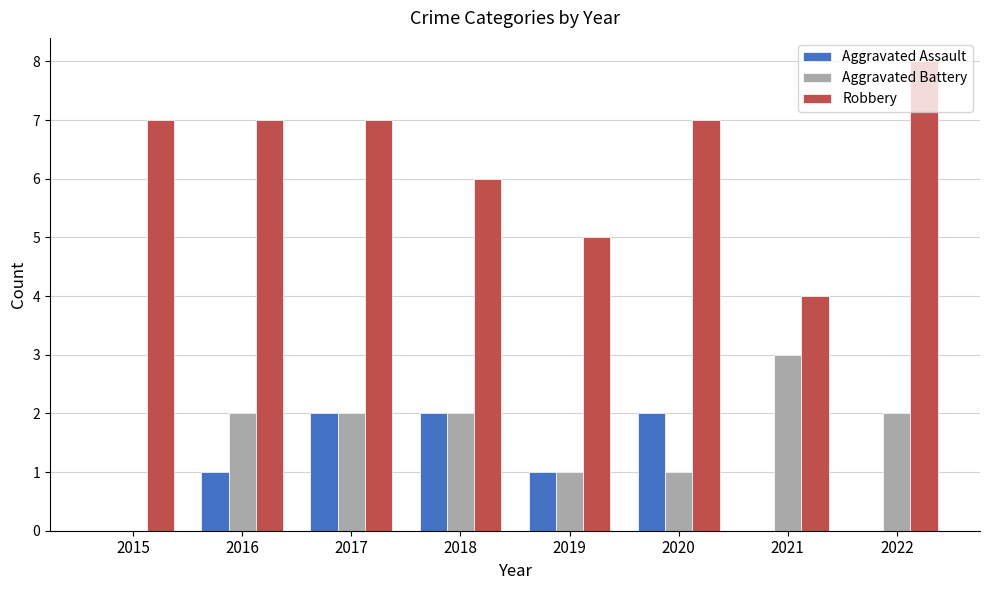

Reading left to right, transcribe all the data shown in this chart.

Aggravated Assault: 2015=0	2016=1	2017=2	2018=2	2019=1	2020=2	2021=0	2022=0
Aggravated Battery: 2015=0	2016=2	2017=2	2018=2	2019=1	2020=1	2021=3	2022=2
Robbery: 2015=7	2016=7	2017=7	2018=6	2019=5	2020=7	2021=4	2022=8